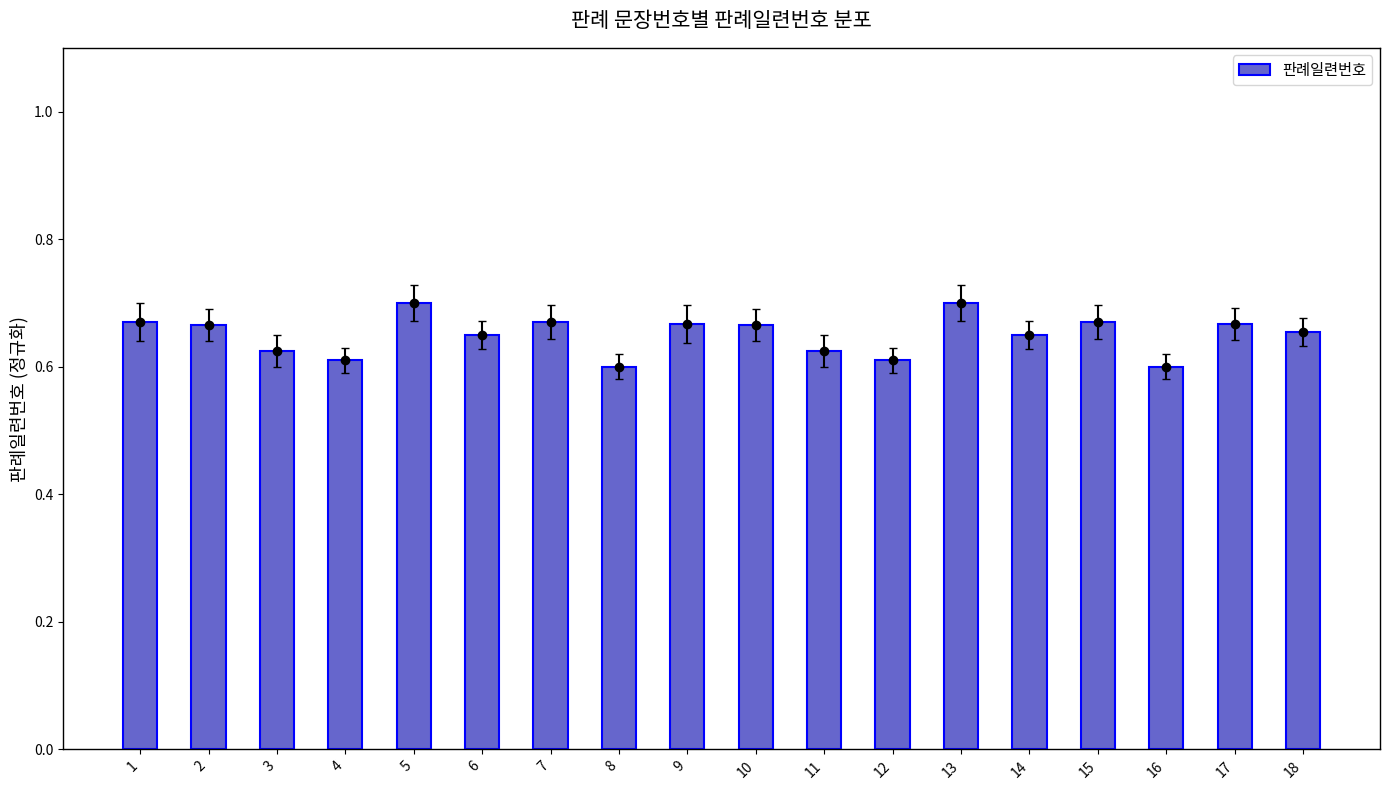

How many data points does each series have?

18